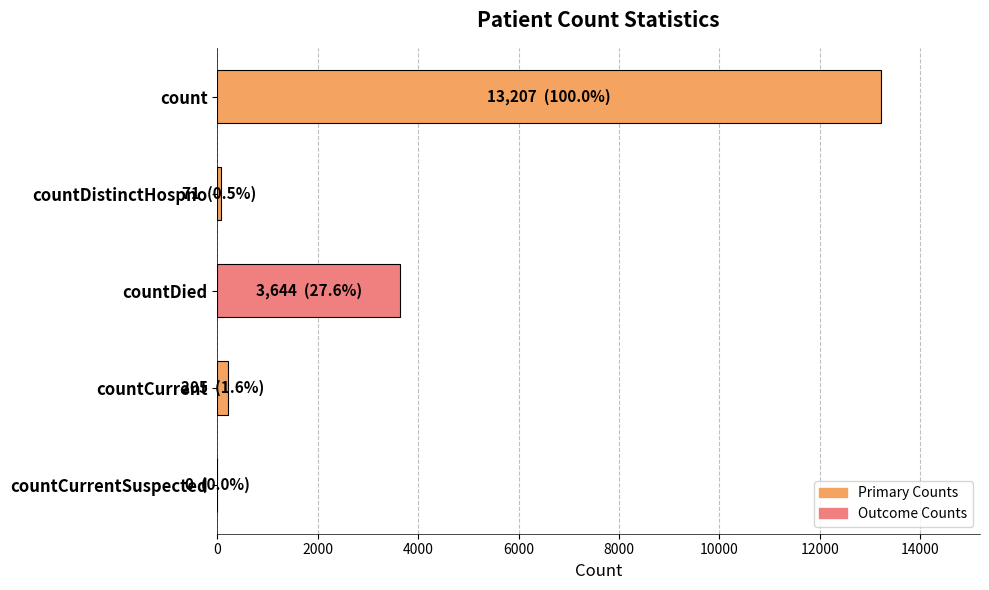

Is it true that the value at countCurrentSuspected is 7649?

False